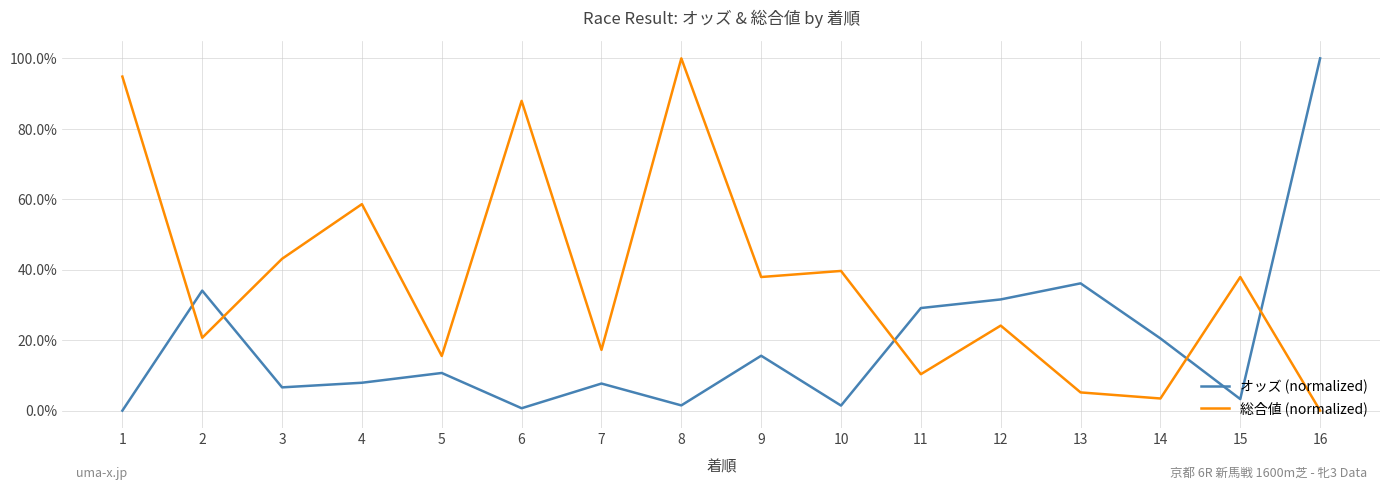

Does the chart have visible grid lines?

Yes